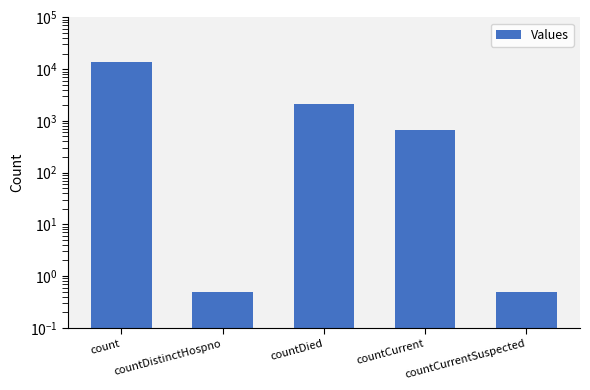

What is the label of the 1st bar from the right?

countCurrentSuspected